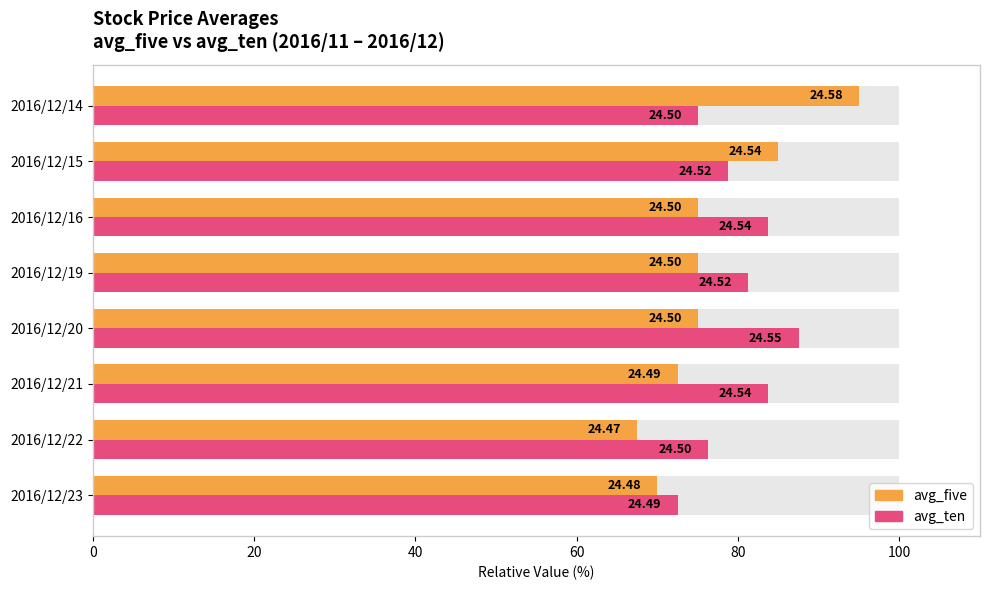

At 2016/12/20, list the series in order from largest to smallest.

avg_ten, avg_five